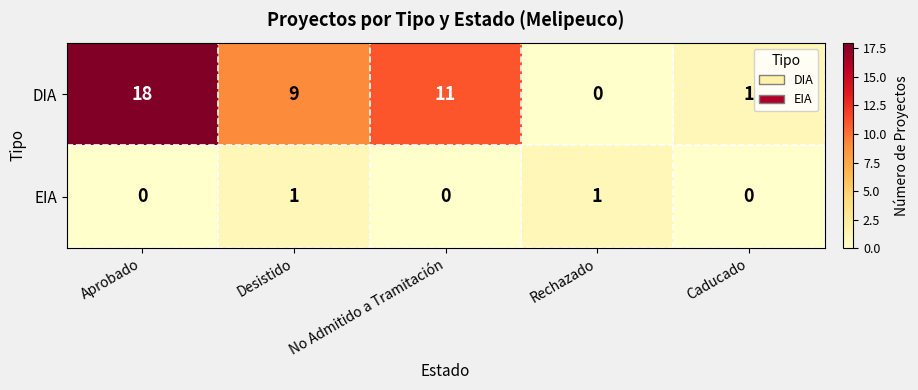

Is it true that EIA equals 1 at Aprobado?

False